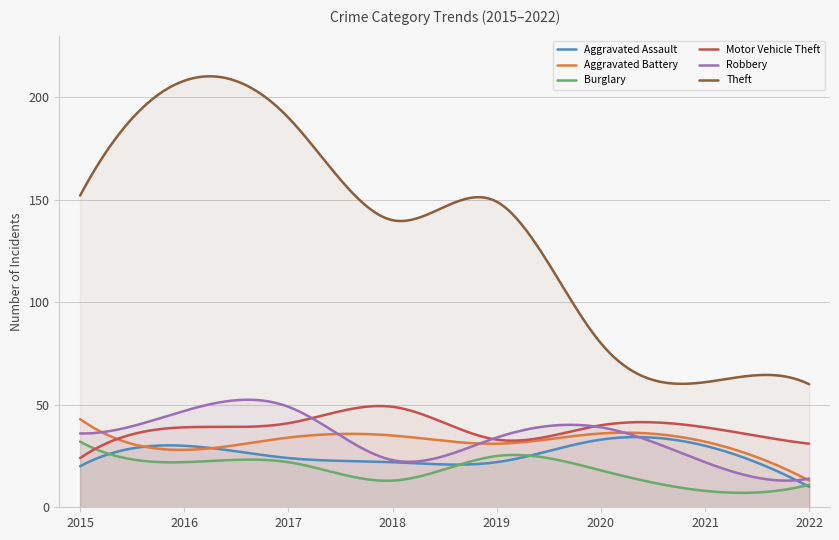

What is the maximum value shown in the chart?

210.2